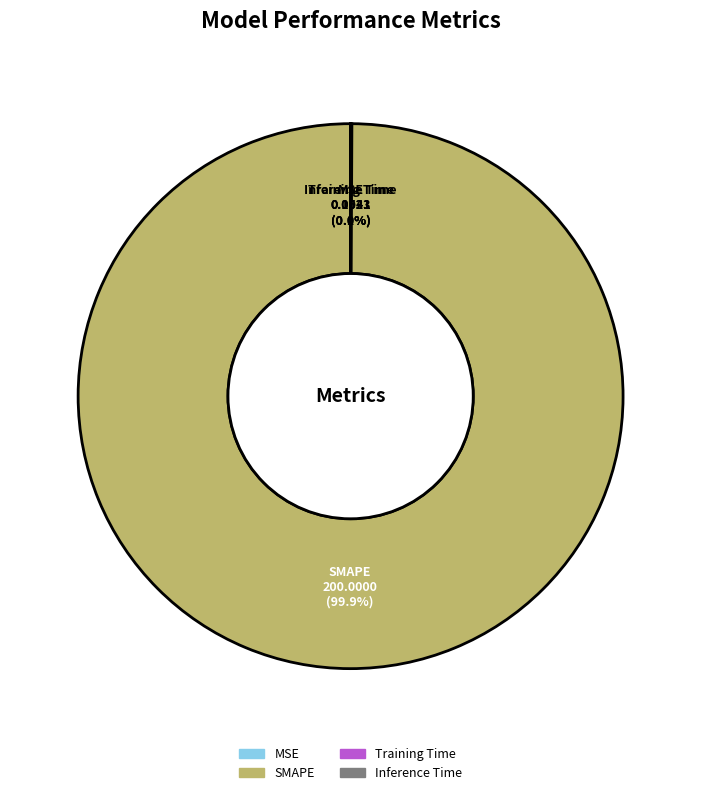

What is the largest slice in the pie chart?

SMAPE